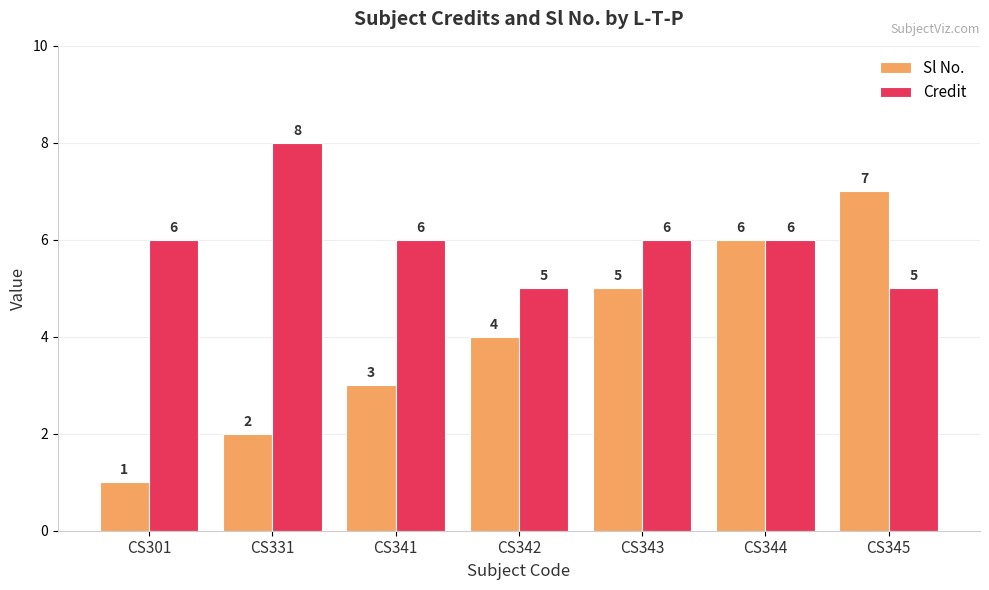

How many bars are there in each group?

2